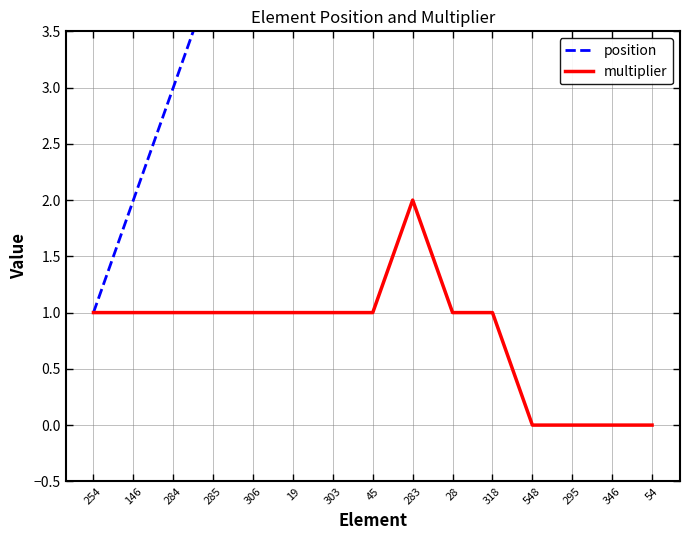

What is the value of the position point at the 10th from the left?

10